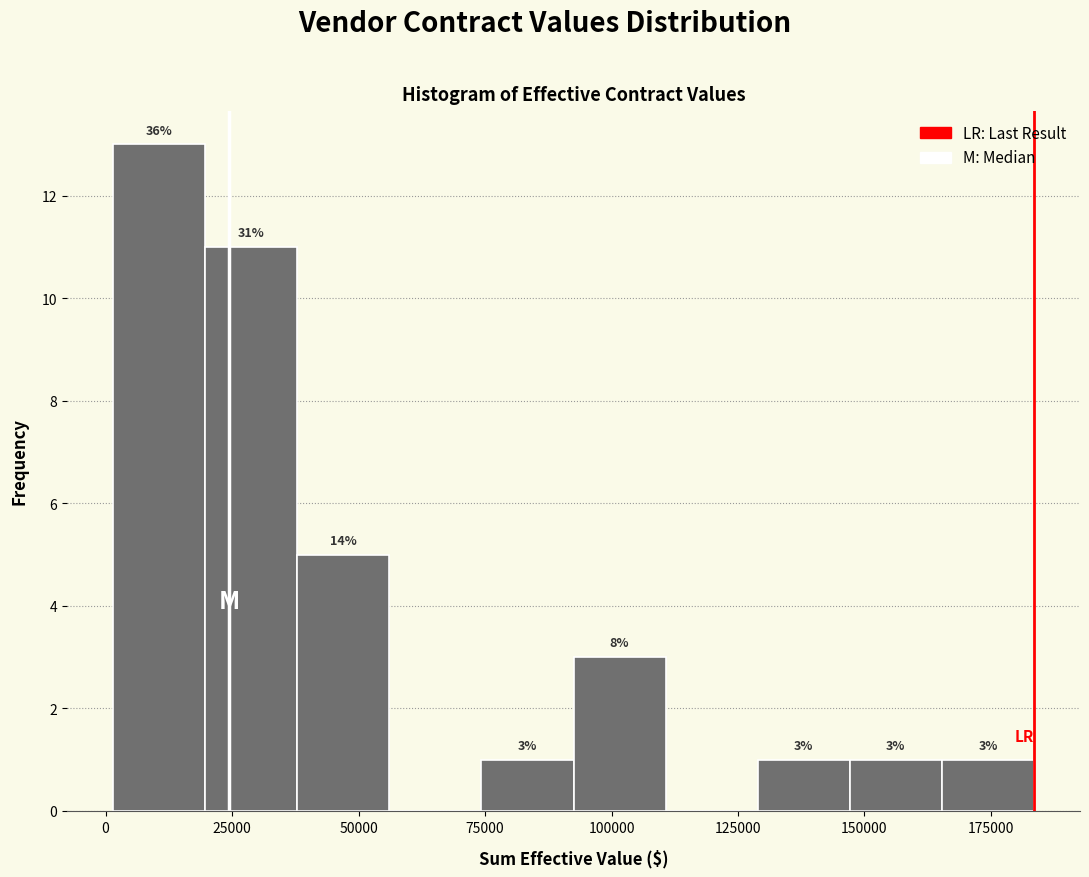

Read against the x-axis, roughly where is the centre of the tallest bar?

10000